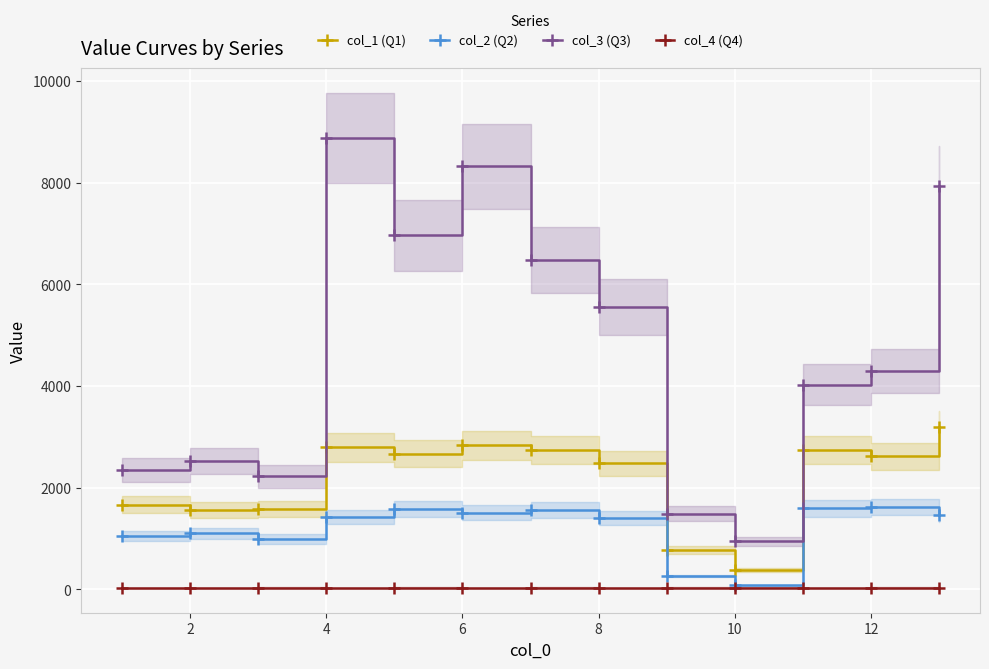

What is the sum of all col_3 (Q3) values?

61989.5